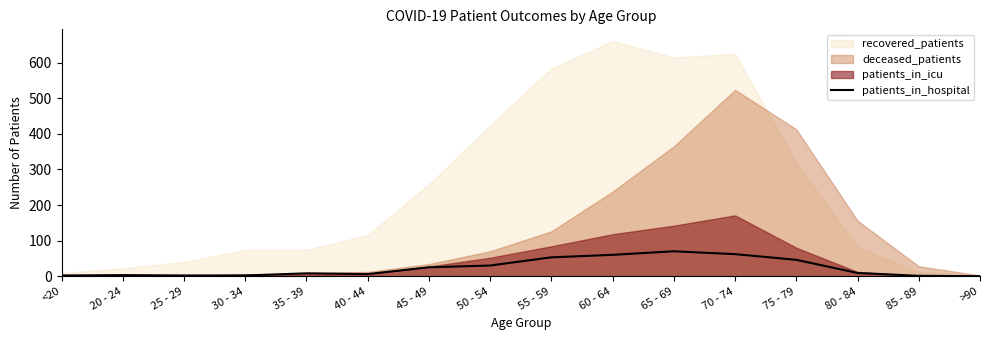

Is it true that the value at 35 - 39 is 8?

True